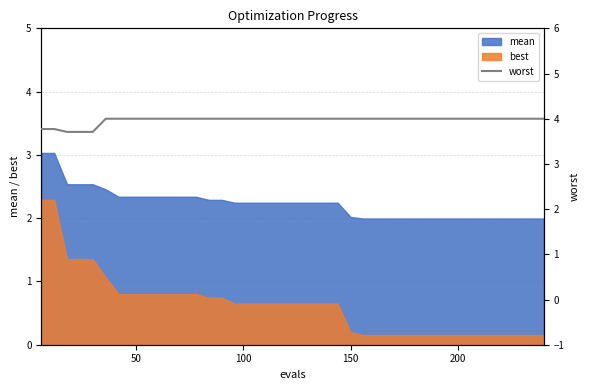

True or false: mean and best intersect in this chart.

False